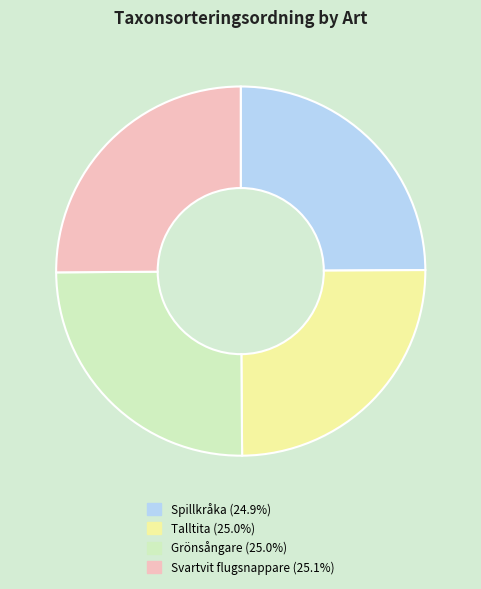

Does Grönsångare account for over 50% of the chart?

No